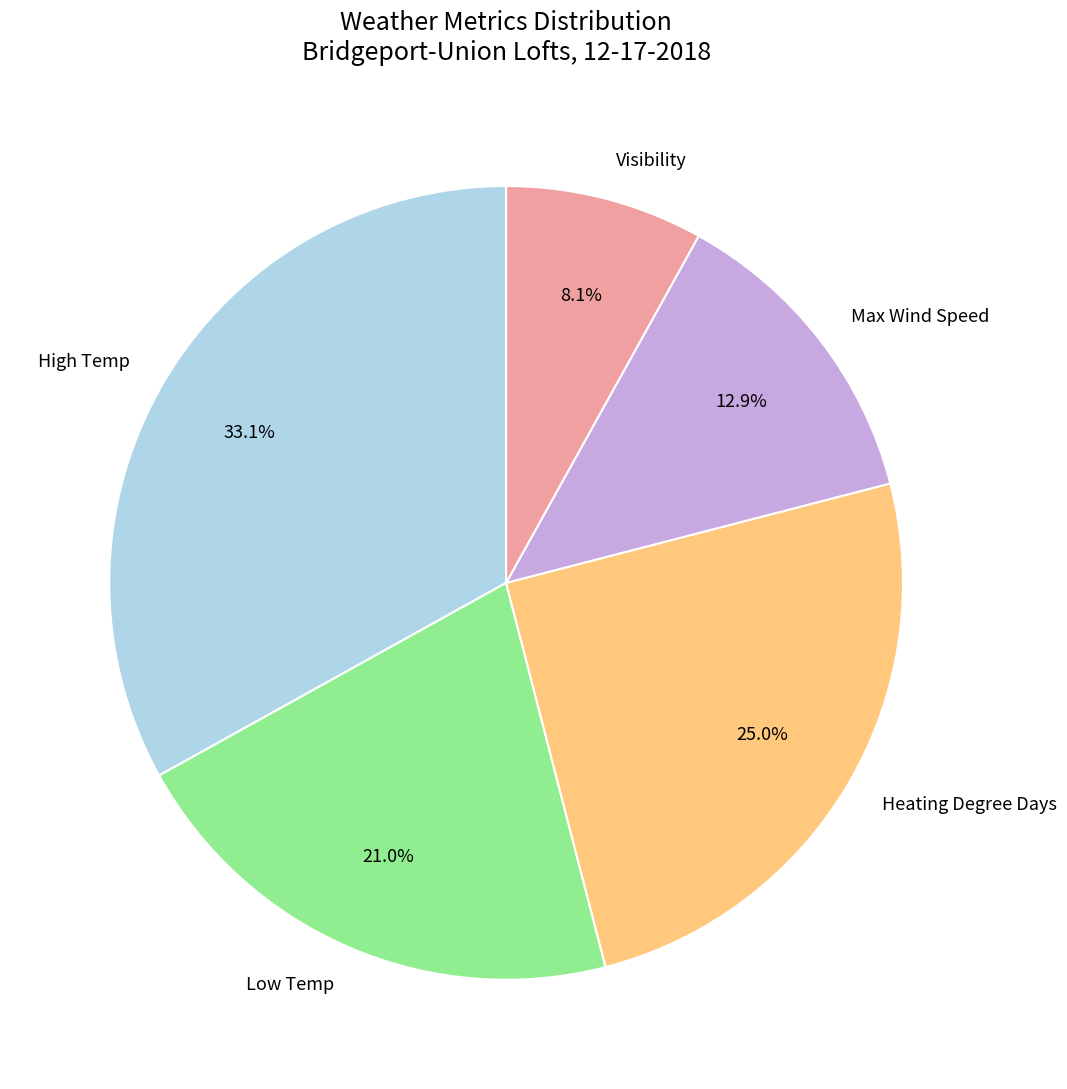

True or false: Heating Degree Days accounts for 25% of the total.

True